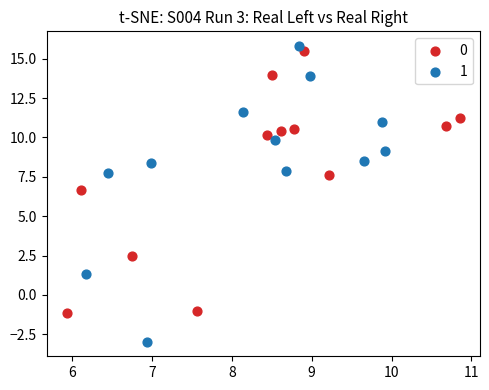

Which series contains the highest Y value?

1